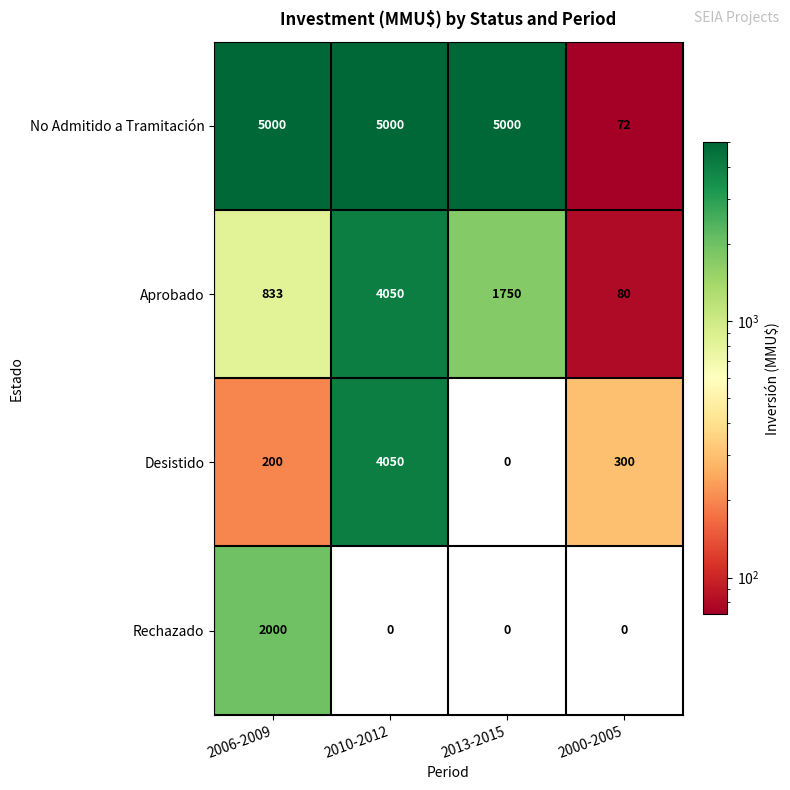

Reading left to right, list all the values displayed in this chart.

No Admitido a Tramitación: 5000	5000	5000	72
Aprobado: 833	4050	1750	80
Desistido: 200	4050	0	300
Rechazado: 2000	0	0	0